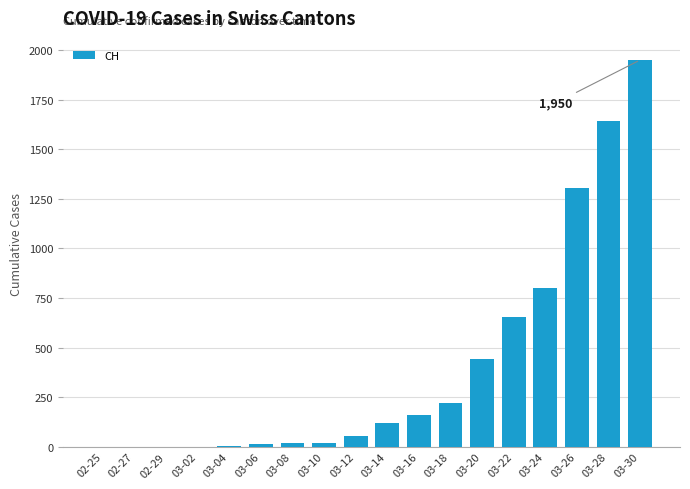

Count the number of data series in this chart.

1